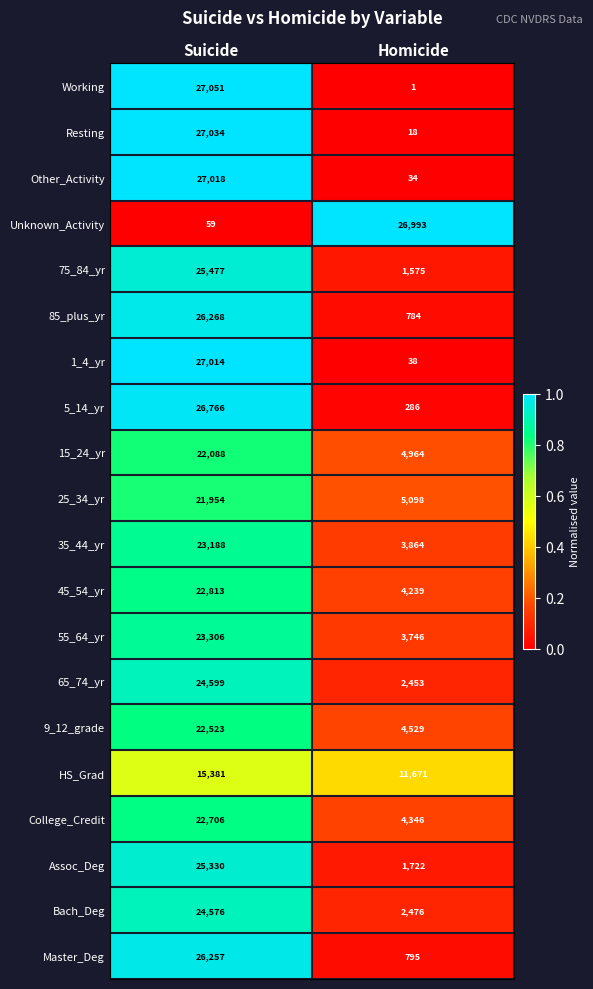

Which series changed the most between Suicide and Homicide?

Working